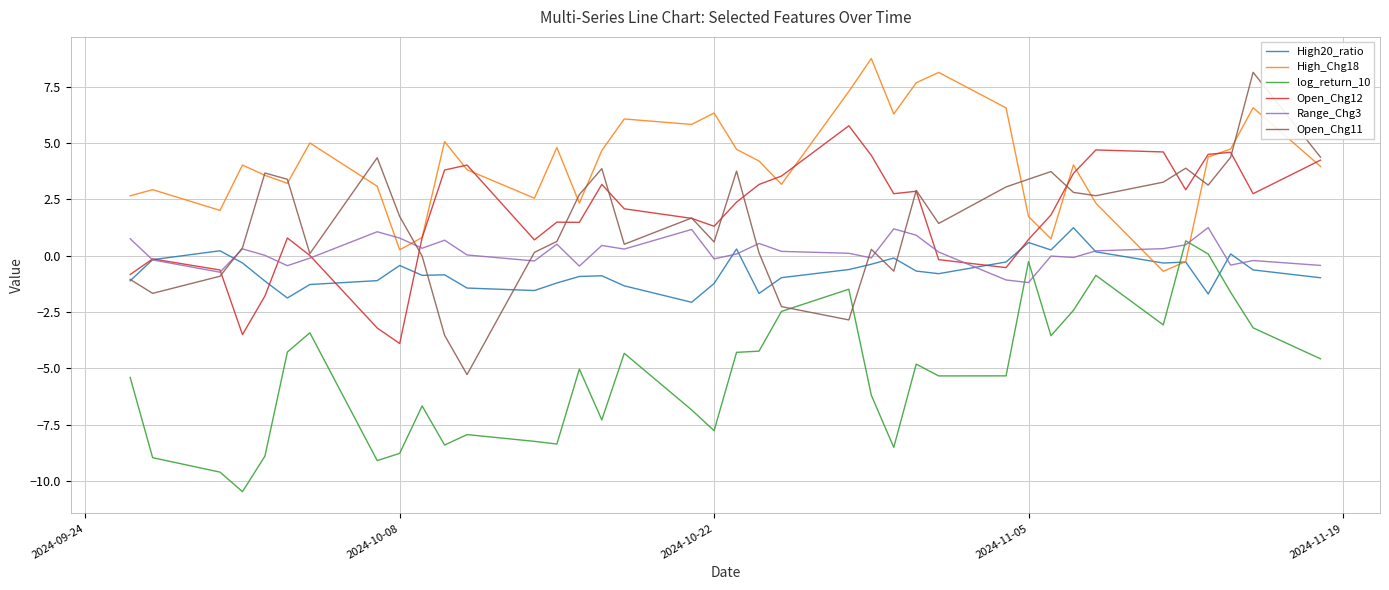

Which series has the widest spread of values?

Open_Chg11